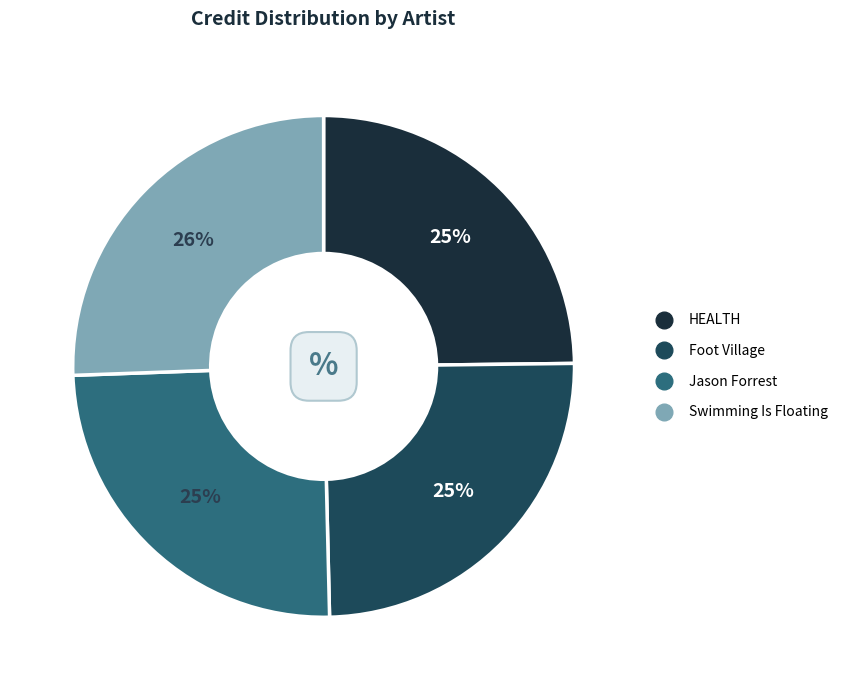

Combined, do Swimming Is Floating and HEALTH account for over 50%?

Yes